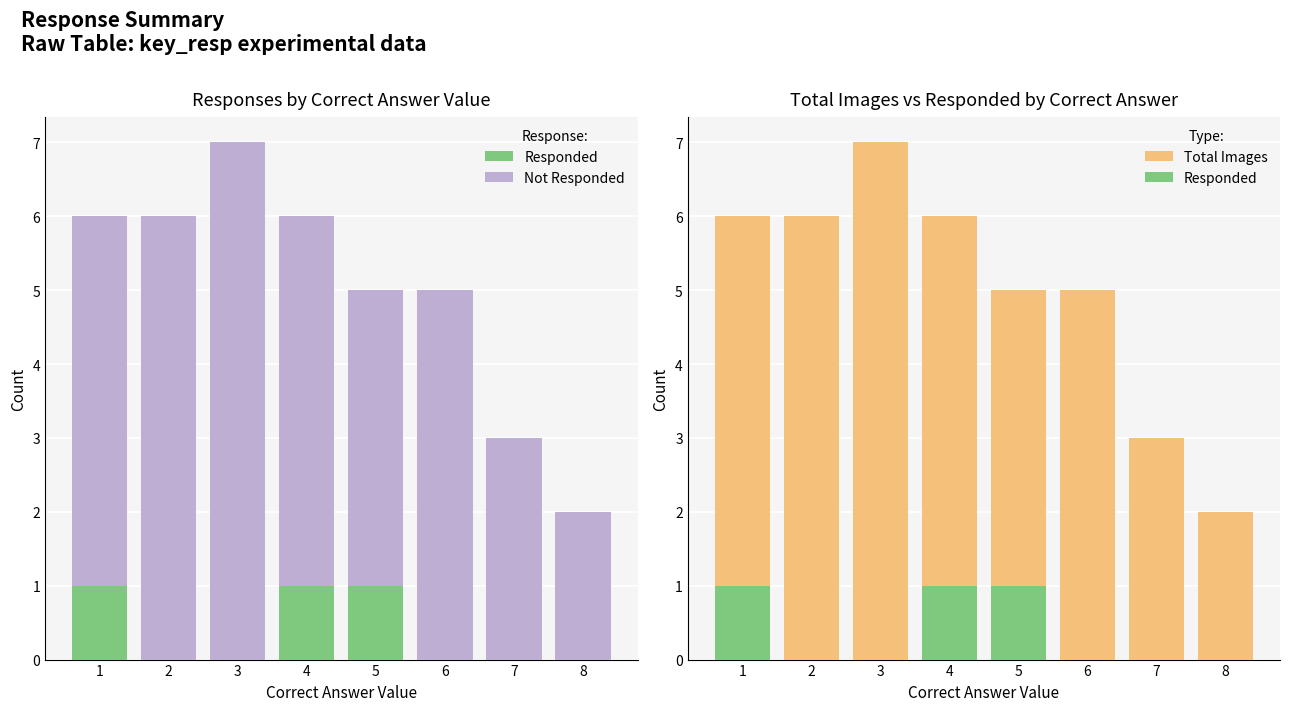

What is the sum of the Not Responded values at 3 and 2?

13